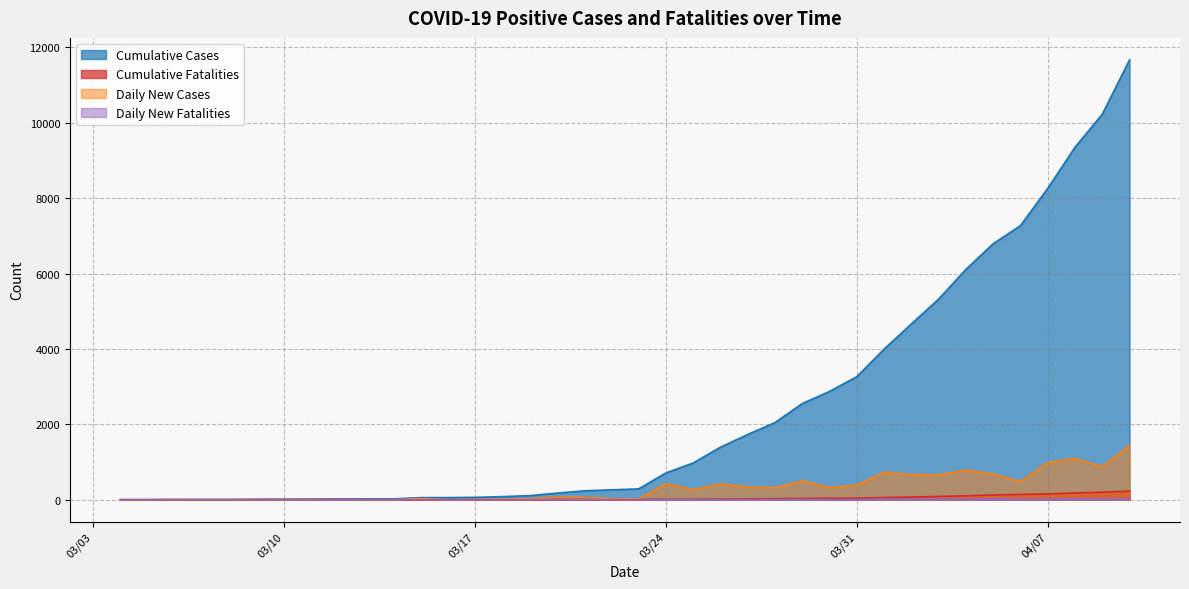

Does the chart display data point markers on the line(s)?

No